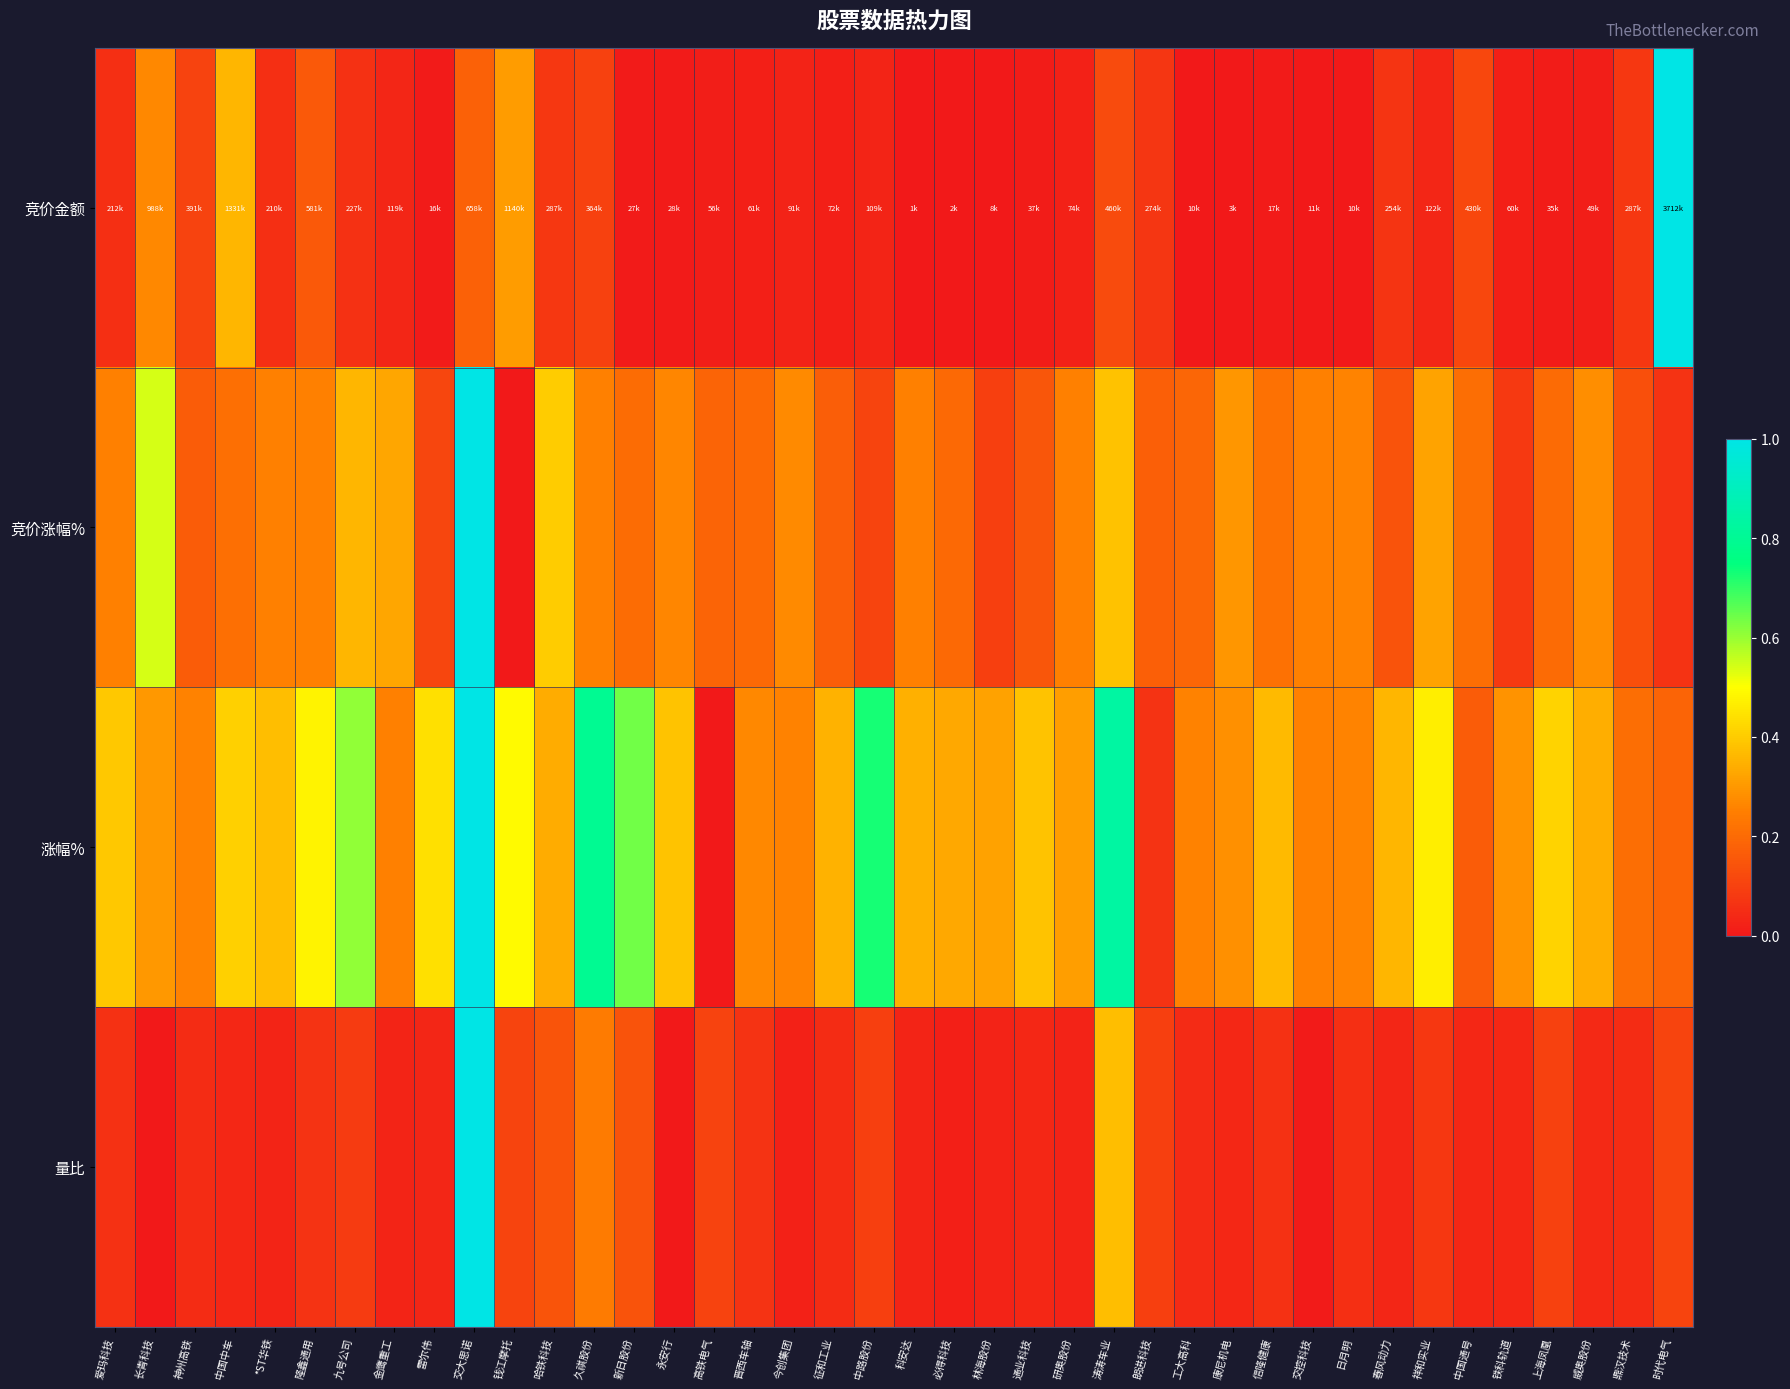

How many distinct data groups are displayed?

4